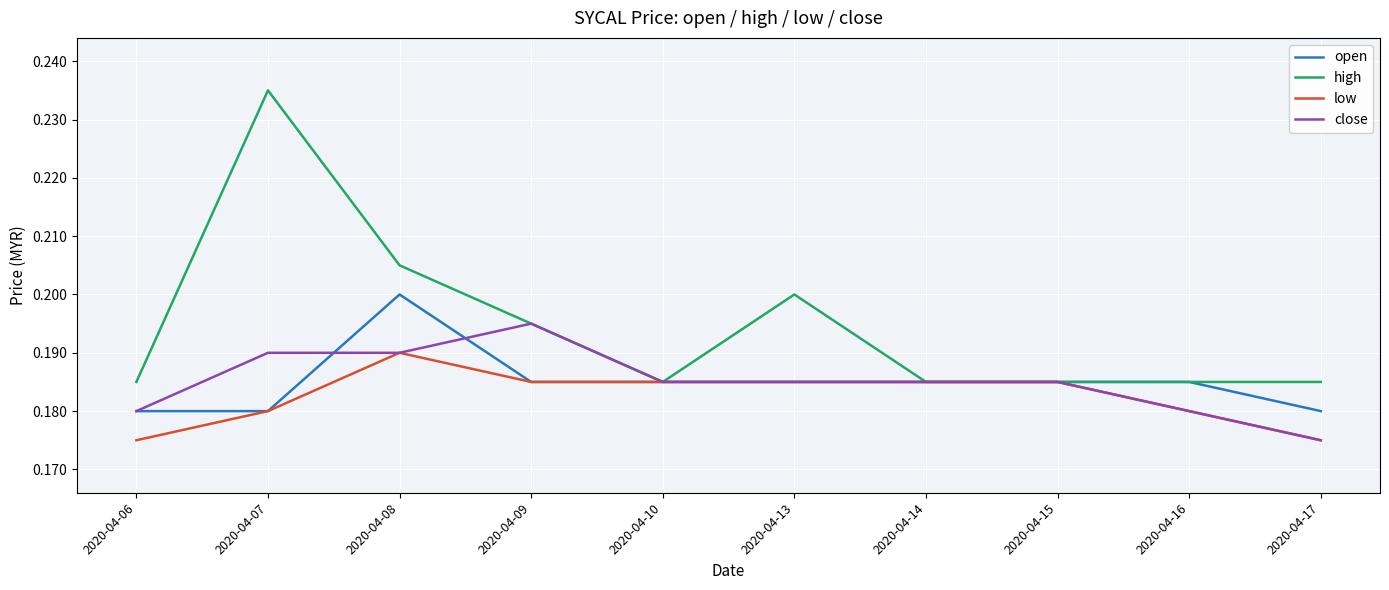

List the series in order of their peak value, highest first.

high, open, close, low